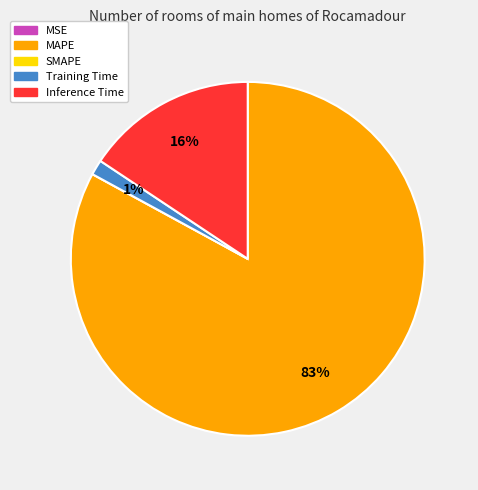

True or false: Training Time accounts for 1% of the total.

True